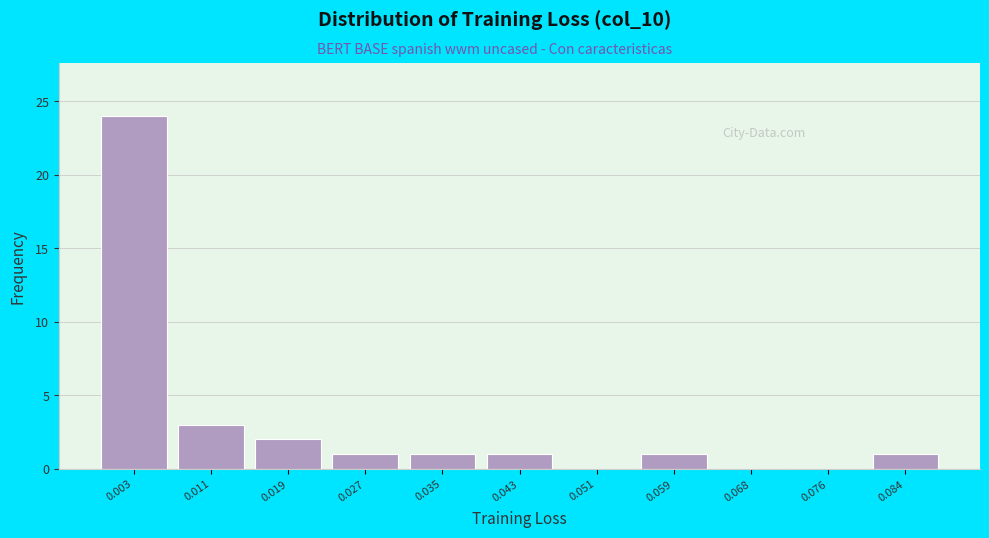

Reading left to right, what are all the values shown in this chart?

0.003=24	0.011=3	0.019=2	0.027=1	0.035=1	0.043=1	0.051=0	0.059=1	0.068=0	0.076=0	0.084=1